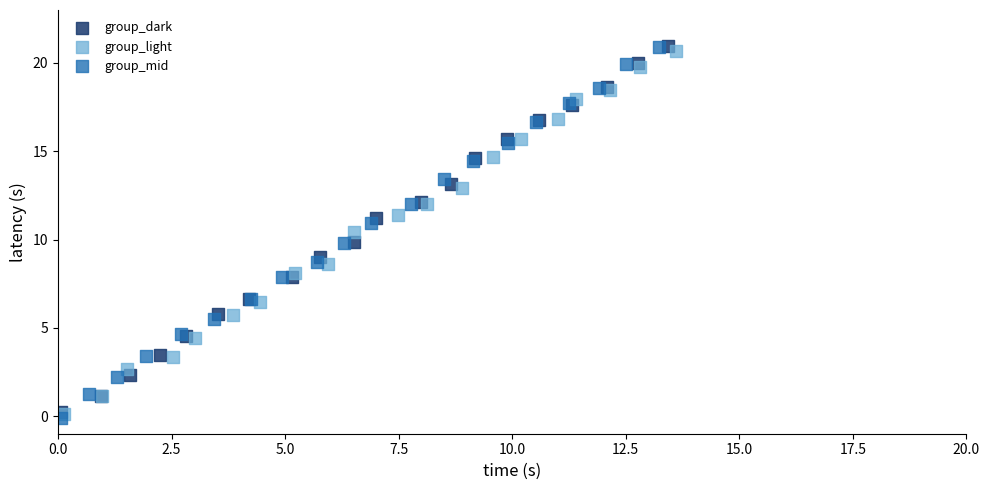

Which series has the widest spread of Y values?

group_mid